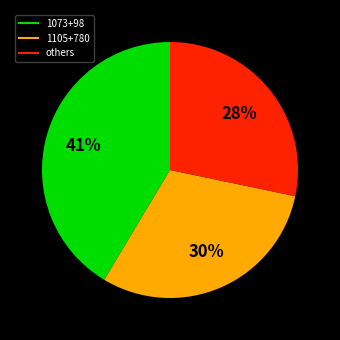

Is there a majority slice in this chart?

No